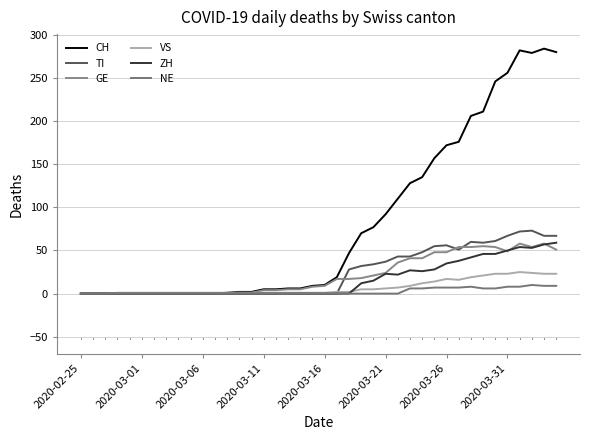

Which series has the largest total across all categories?

CH